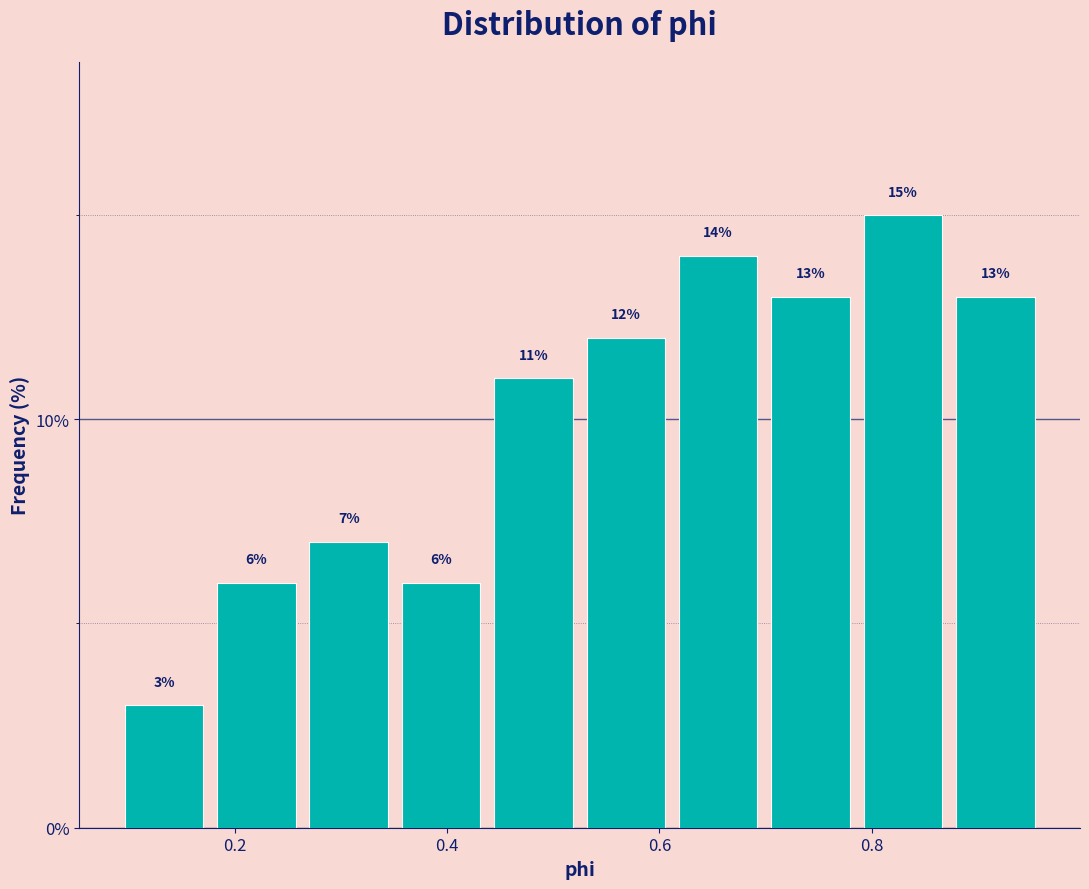

Reading left to right, transcribe this chart: for each bar, give the range it covers on the x-axis and its height. The bar edges are not printed on the chart, so give them approximately, as read against the axis.

0.08 to 0.18: 3
0.18 to 0.26: 6
0.26 to 0.36: 7
0.36 to 0.44: 6
0.44 to 0.52: 11
0.52 to 0.62: 12
0.62 to 0.70: 14
0.70 to 0.78: 13
0.78 to 0.88: 15
0.88 to 0.96: 13